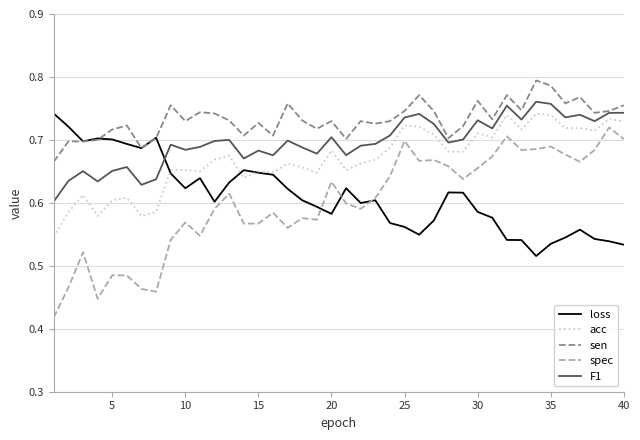

True or false: spec and F1 cross at least once.

False